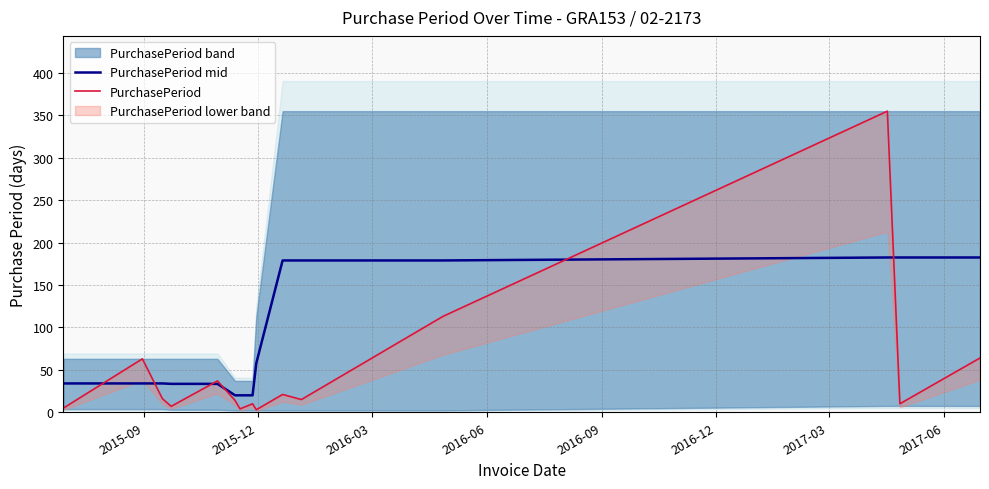

True or false: PurchasePeriod mid and PurchasePeriod intersect in this chart.

True